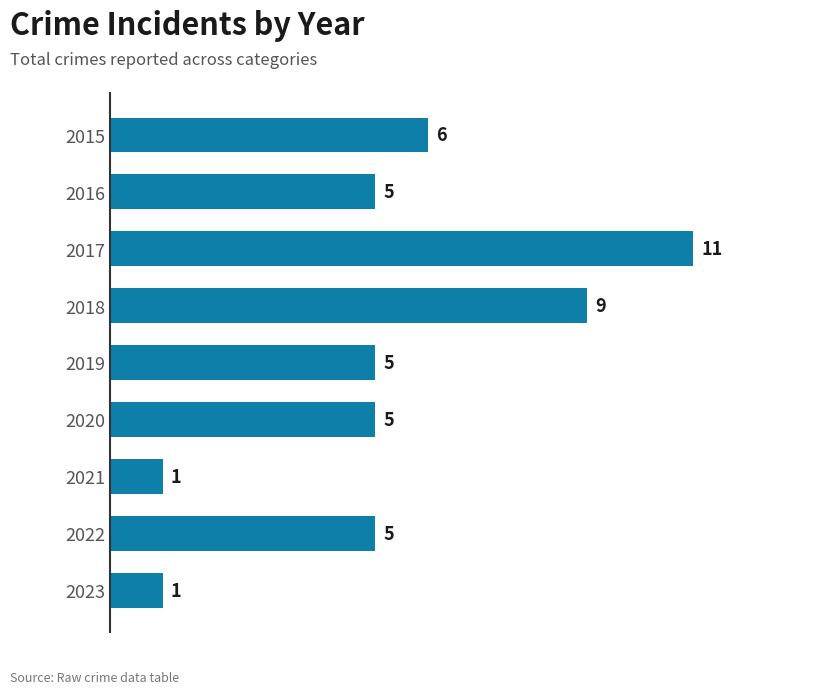

What is the value of the 9th bar from the top?

1